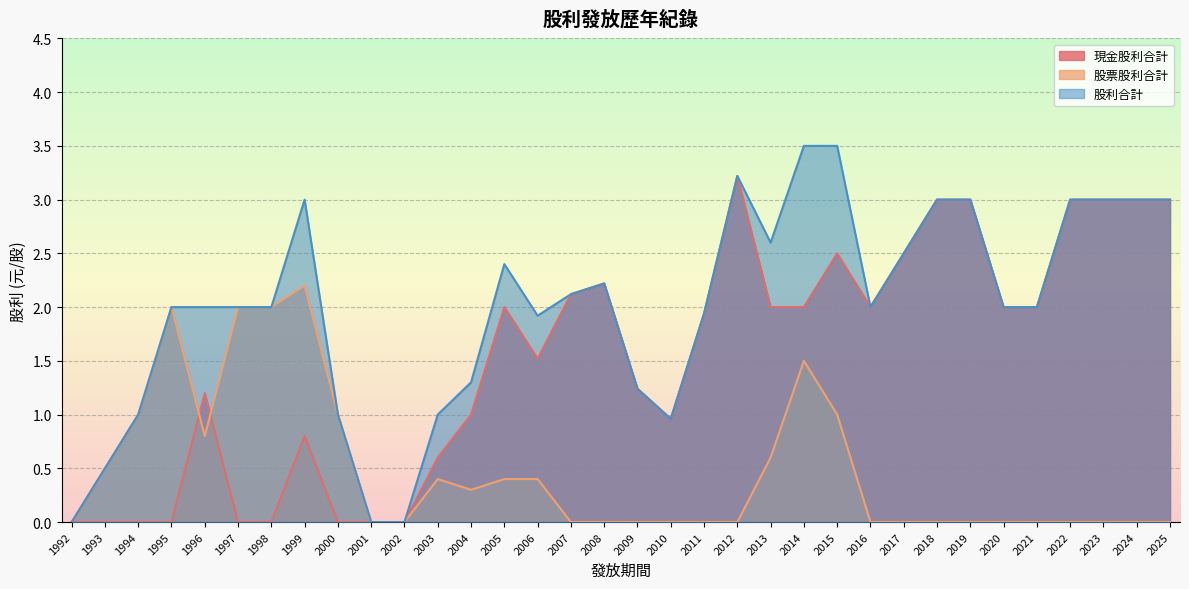

Where is the first local minimum for 股票股利合計?

1996